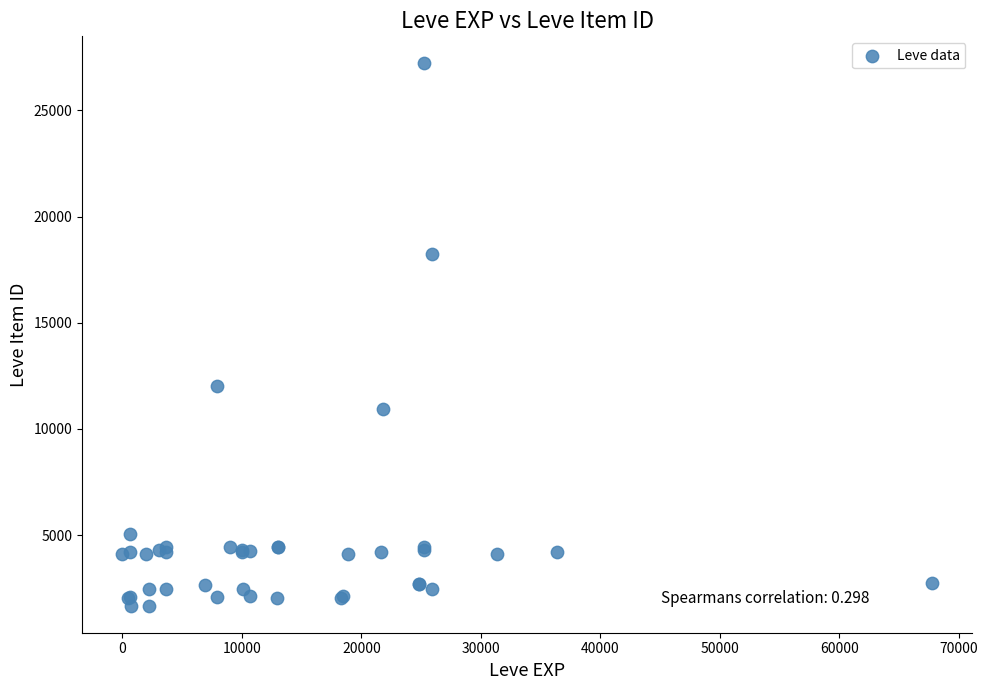

What Y value in the scatter plot is closest to 14448?

12018